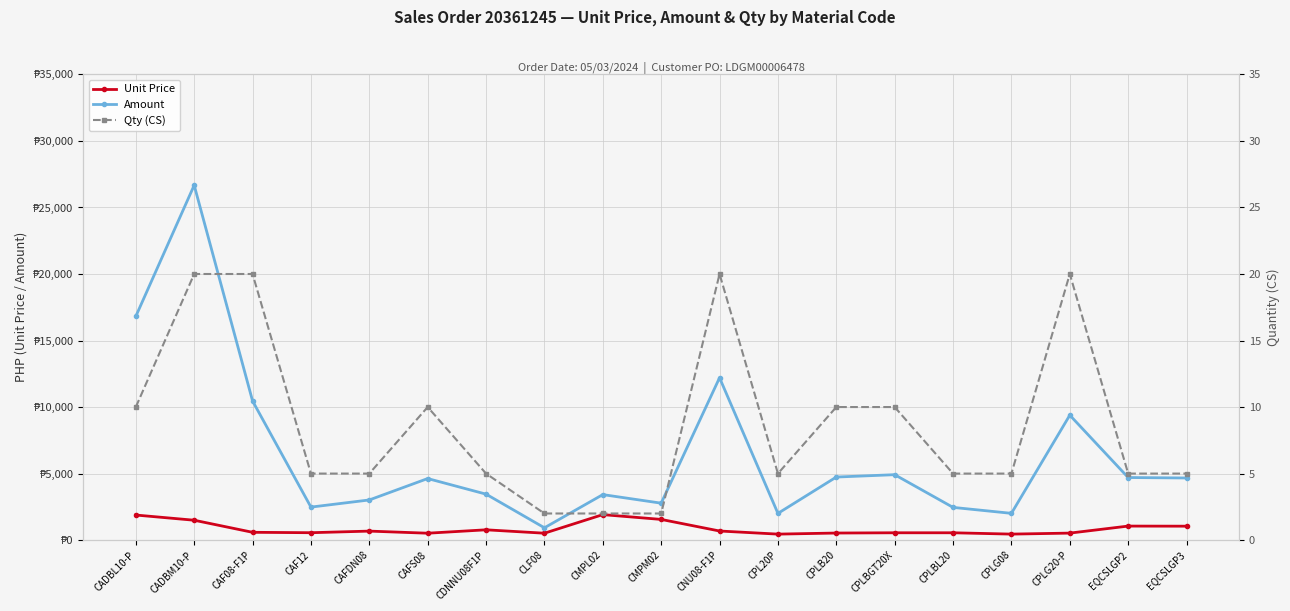

Reading left to right, transcribe all the data shown in this chart.

Unit Price: 1883.8	1493.7	585.6	555.6	676.0	518.1	773.7	518.1	1915.1	1554.4	683.4	449.8	530.8	550.7	550.7	450.5	525.9	1053.5	1045.9
Amount: 16818.1	26670.9	10457.3	2480.4	3017.5	4626.0	3453.7	925.2	3419.6	2775.6	12202.0	2007.7	4738.8	4916.8	2458.4	2011.2	9389.6	4703.0	4669.0
Qty (CS): 10.0	20.0	20.0	5.0	5.0	10.0	5.0	2.0	2.0	2.0	20.0	5.0	10.0	10.0	5.0	5.0	20.0	5.0	5.0